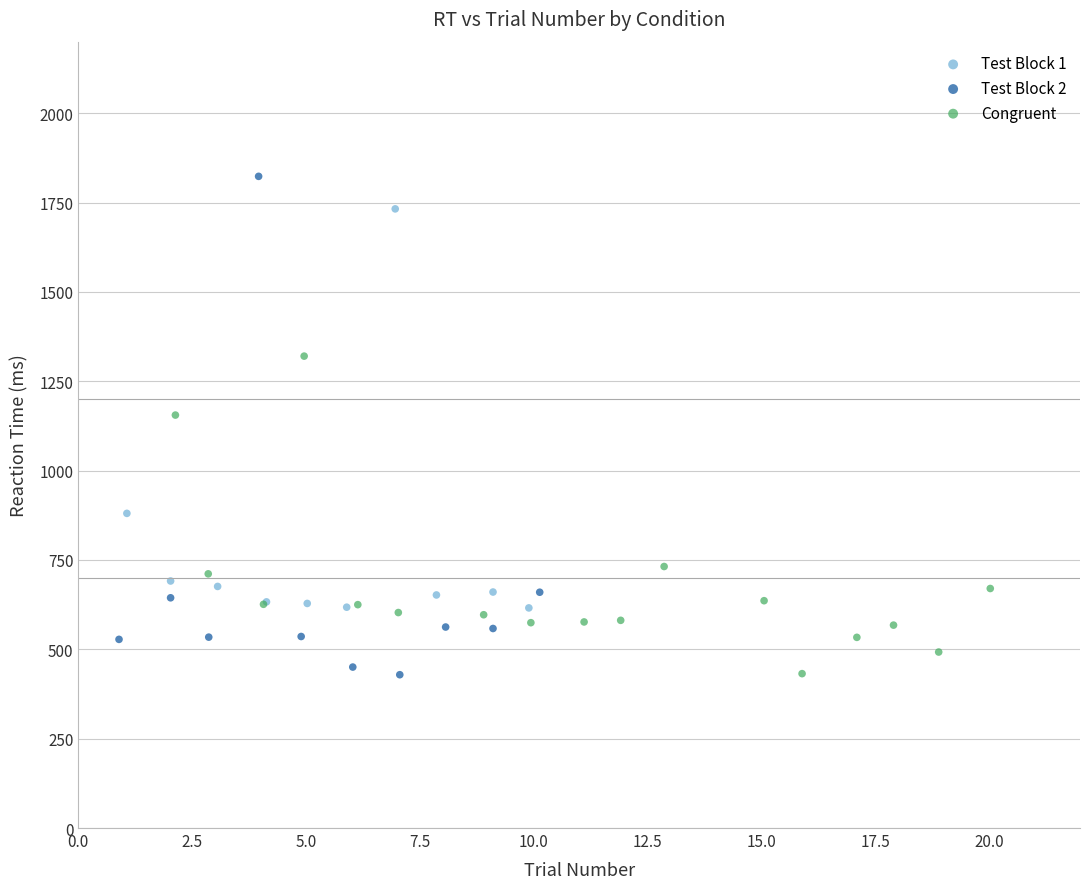

Which series reaches the maximum Y coordinate?

Test Block 2